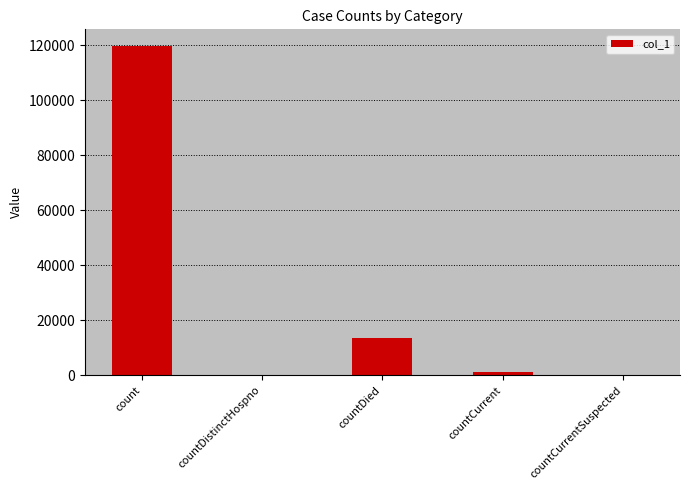

What is the difference between the values at count and countCurrentSuspected?

119866